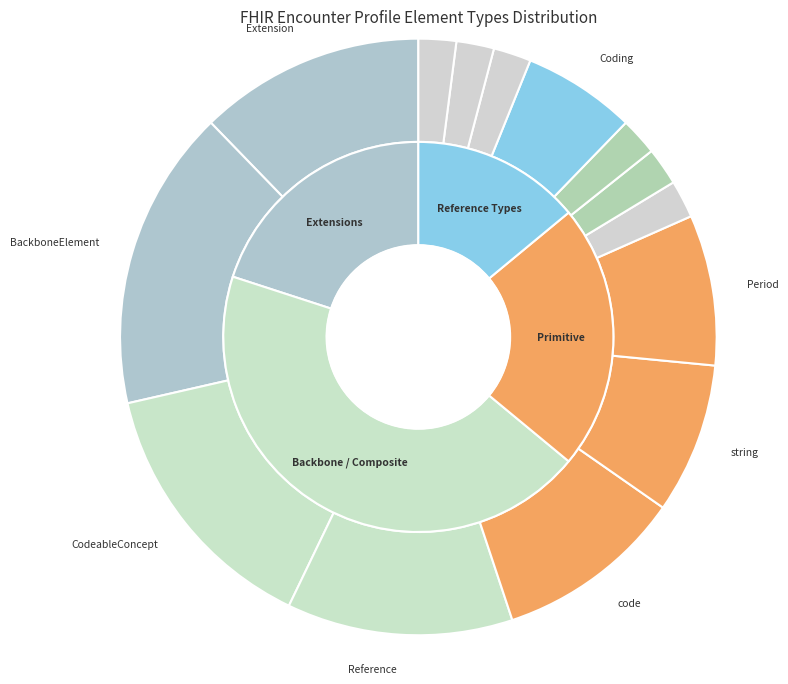

Which slice is the largest?

BackboneElement